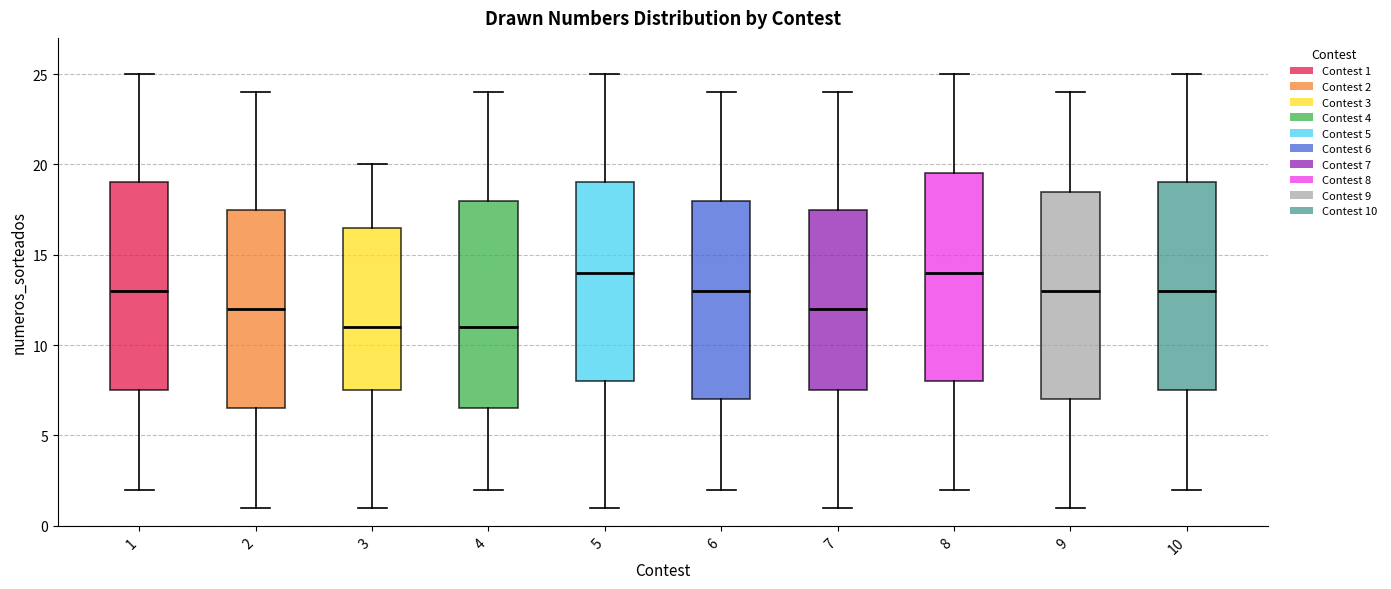

Reading left to right, transcribe this box plot: for each box, give where its median line is, the range the box spans, and where its two whiskers end, as read against the y-axis. The values are not printed on the chart, so give them approximately, as read against the axis.

1: median 13.0, box 7.5 to 19.0, whiskers 2.0 to 25.0
2: median 12.0, box 6.5 to 17.5, whiskers 1.0 to 24.0
3: median 11.0, box 7.5 to 16.5, whiskers 1.0 to 20.0
4: median 11.0, box 6.5 to 18.0, whiskers 2.0 to 24.0
5: median 14.0, box 8.0 to 19.0, whiskers 1.0 to 25.0
6: median 13.0, box 7.0 to 18.0, whiskers 2.0 to 24.0
7: median 12.0, box 7.5 to 17.5, whiskers 1.0 to 24.0
8: median 14.0, box 8.0 to 19.5, whiskers 2.0 to 25.0
9: median 13.0, box 7.0 to 18.5, whiskers 1.0 to 24.0
10: median 13.0, box 7.5 to 19.0, whiskers 2.0 to 25.0